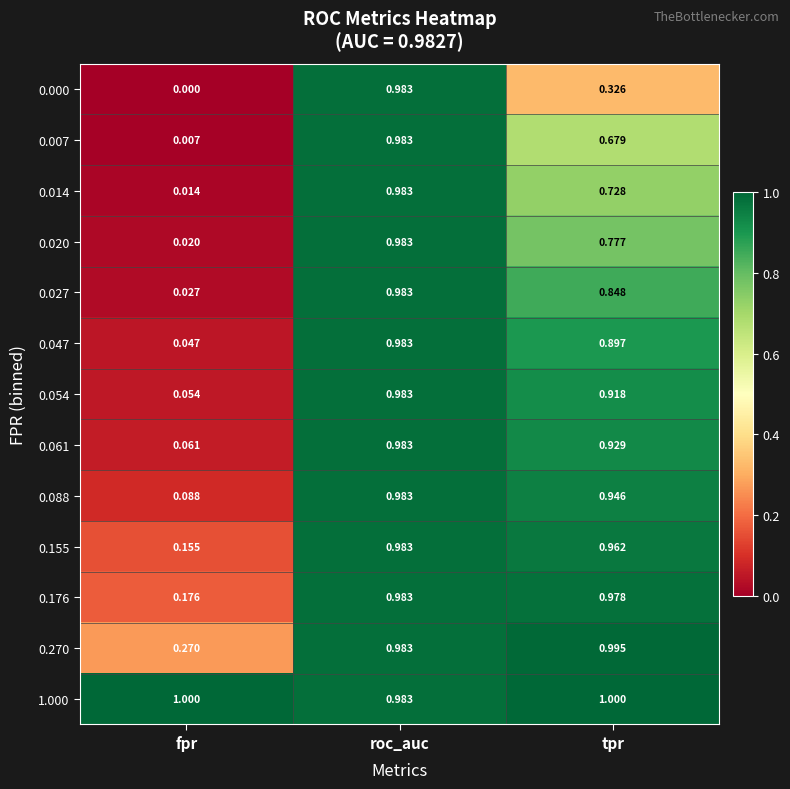

At which category is the sum across all series the highest?

roc_auc